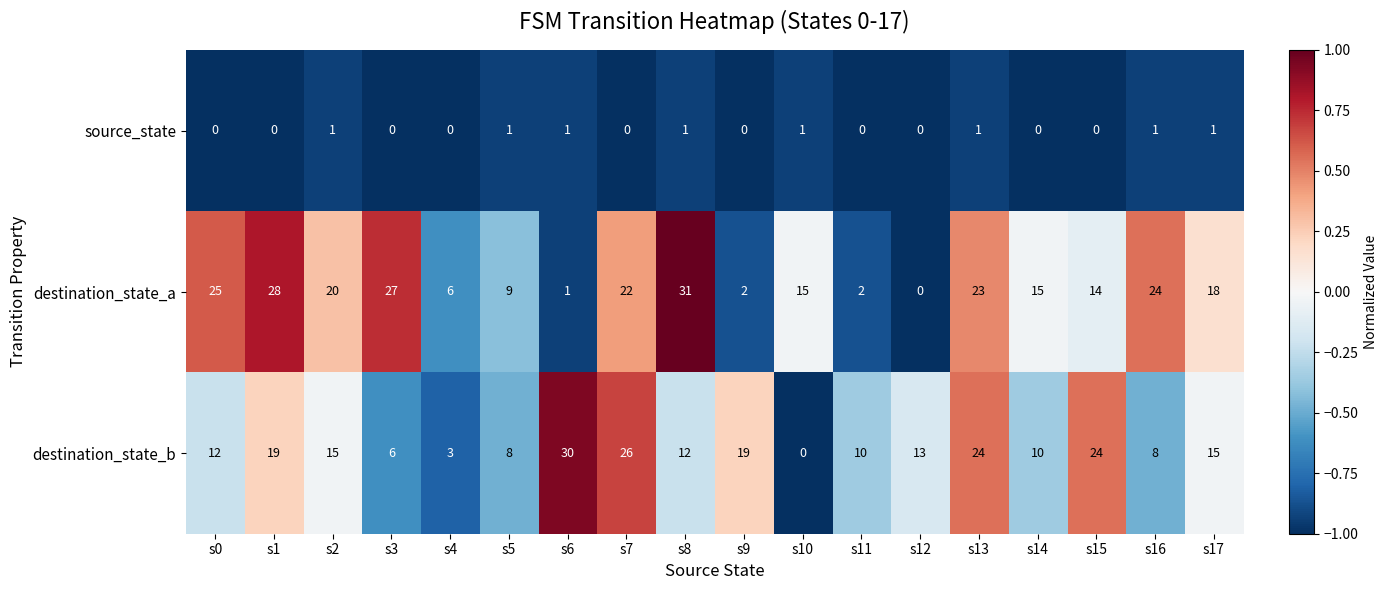

At how many categories does at least one series exceed 11?

15